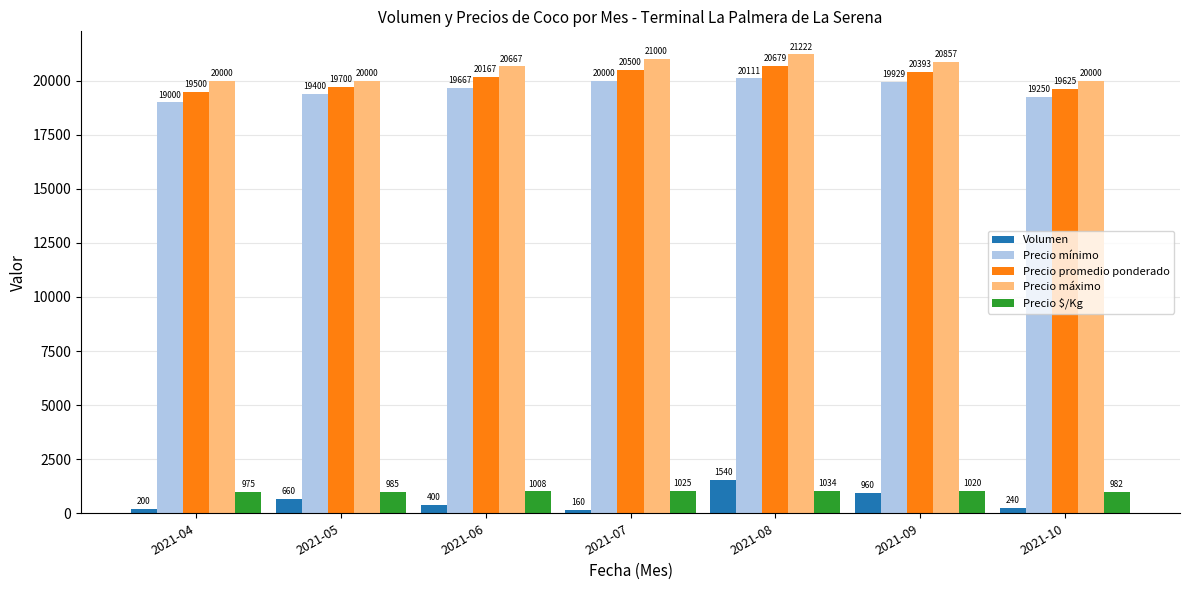

What is the average value of the Precio $/Kg series?

1004